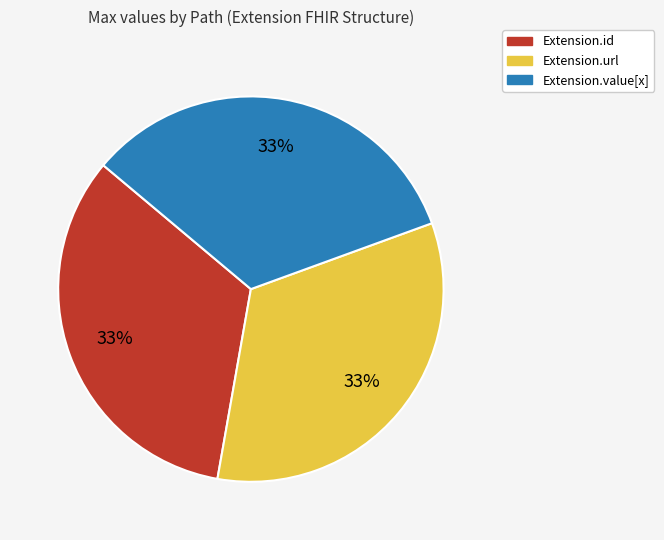

The Extension.id slice represents 33% of the pie. True or false?

True